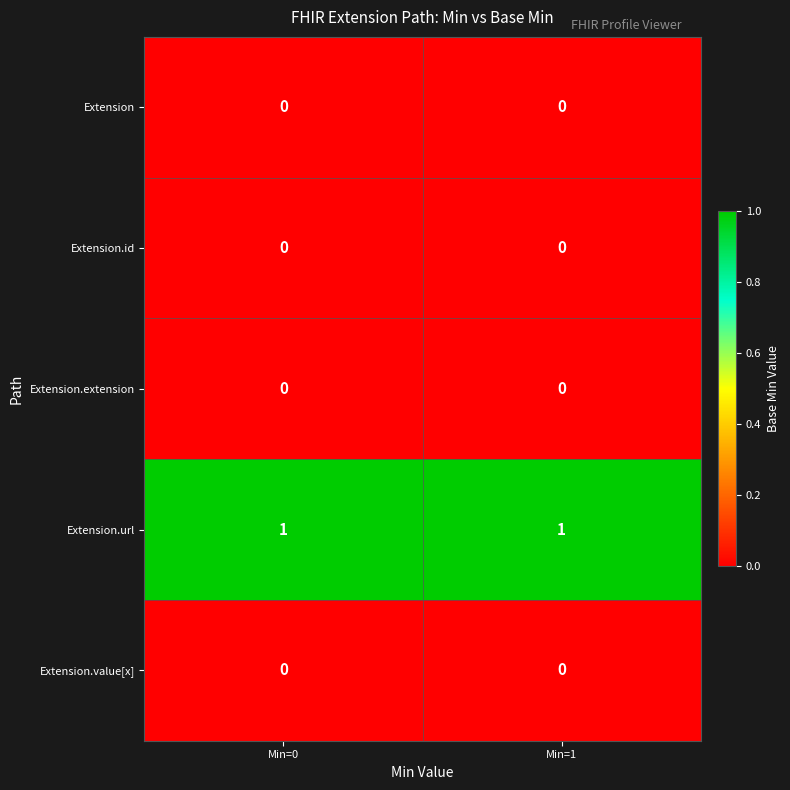

Which series has the largest total across all categories?

Extension.url